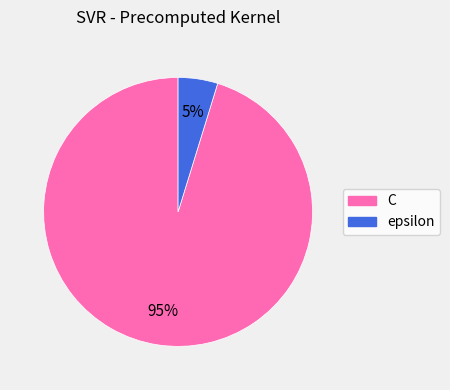

To the nearest percent, what portion does C represent?

95%